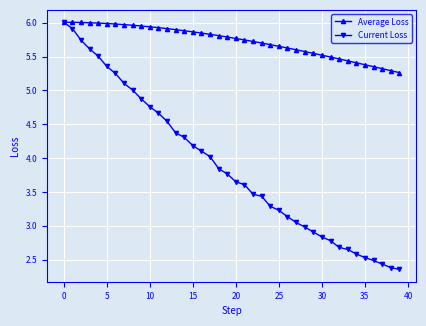

What is the value of the Current Loss point at the 15th from the left?

4.3